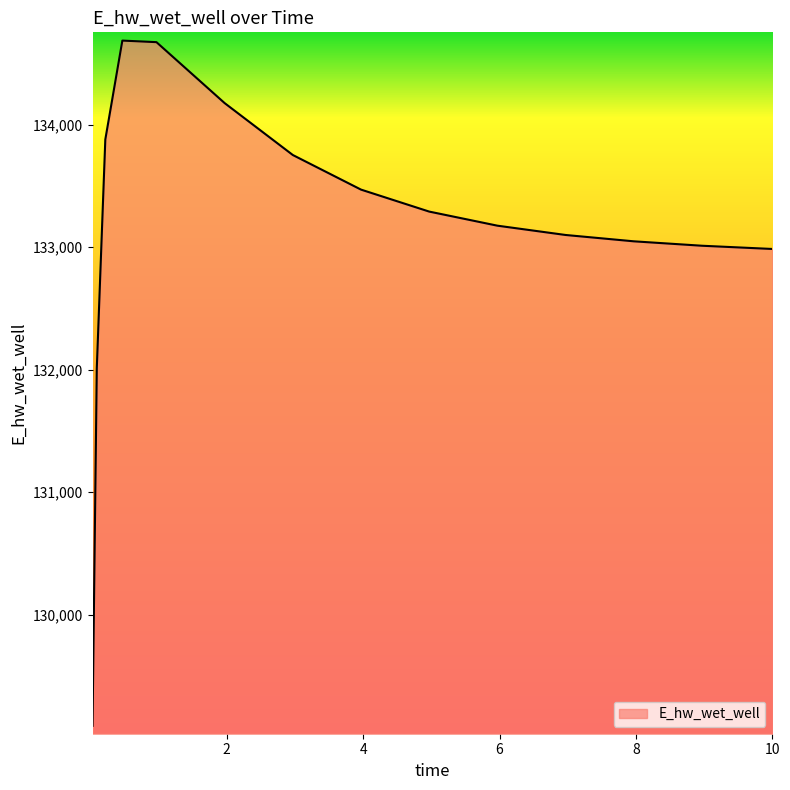

What is the maximum value shown in the chart?

134686.4